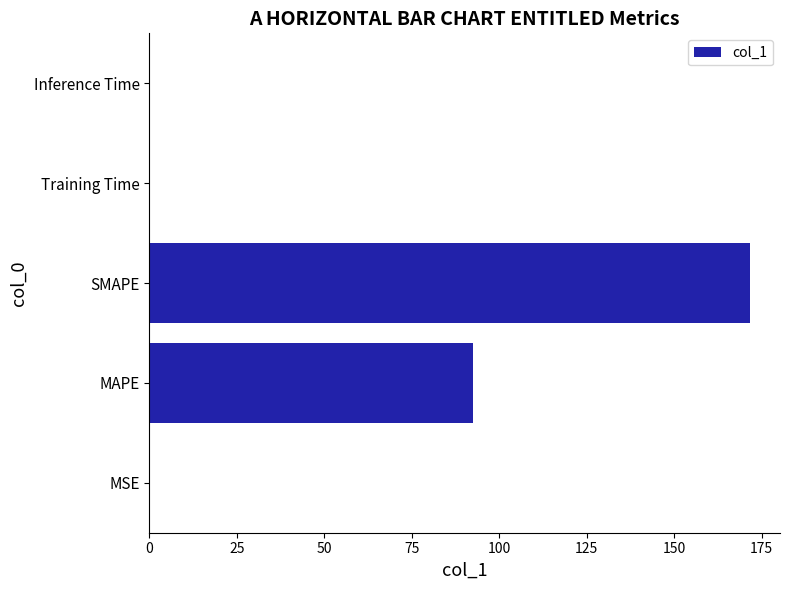

At which label is the value closest to 85?

MAPE